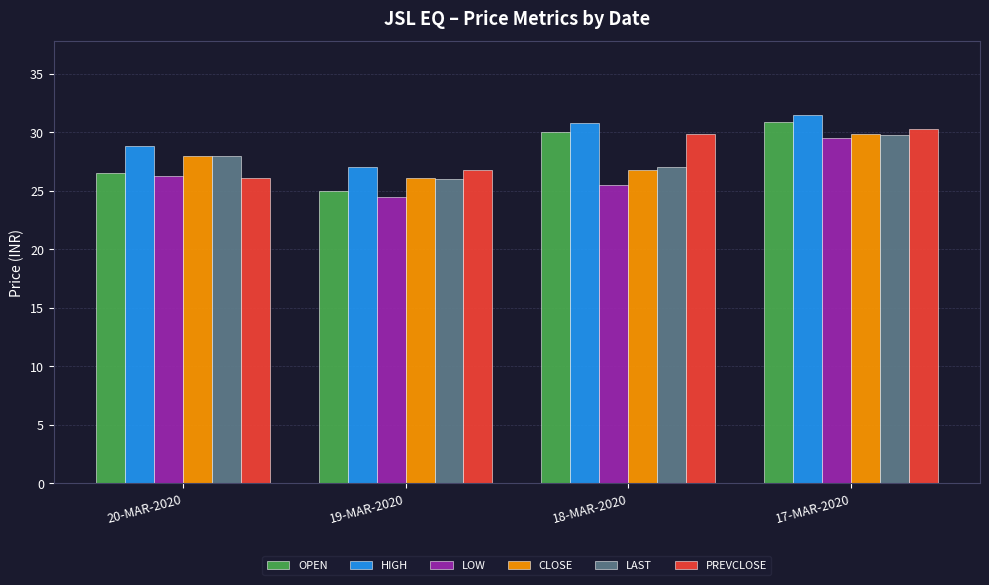

What is the greatest value displayed?

31.5